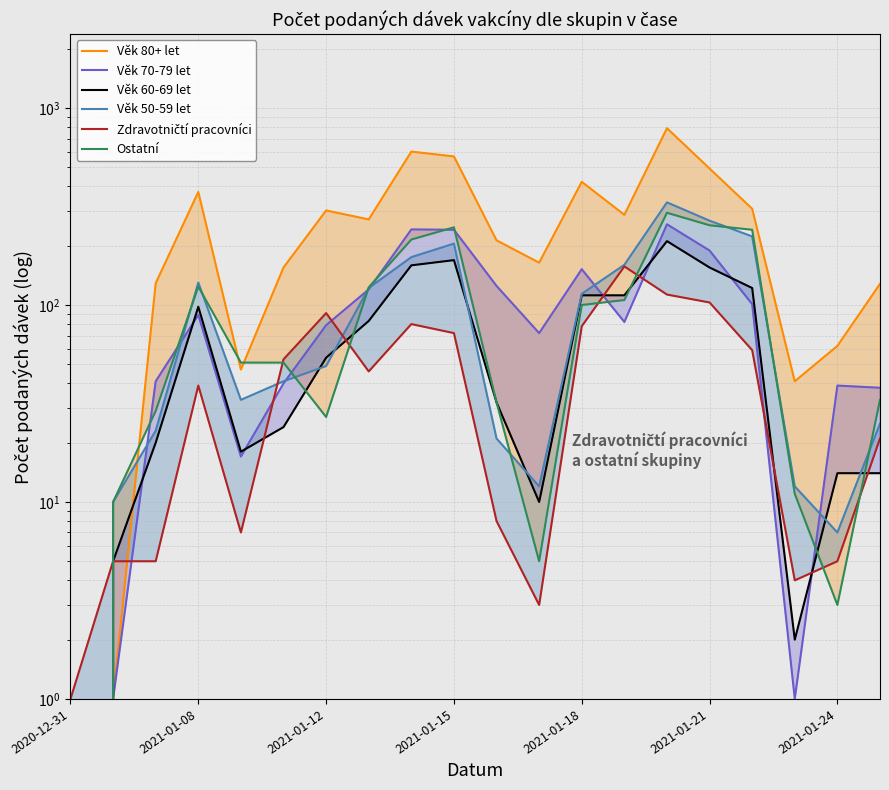

How many positive values does the Věk 60-69 let series have?

19